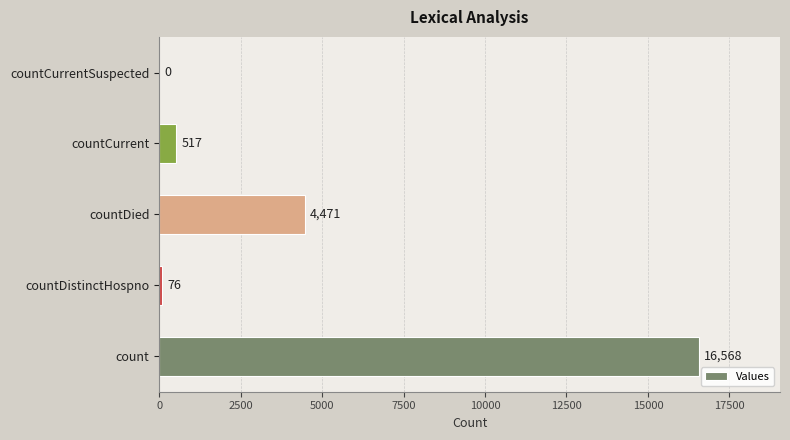

What is the sum of the values at countDistinctHospno and countCurrent?

593